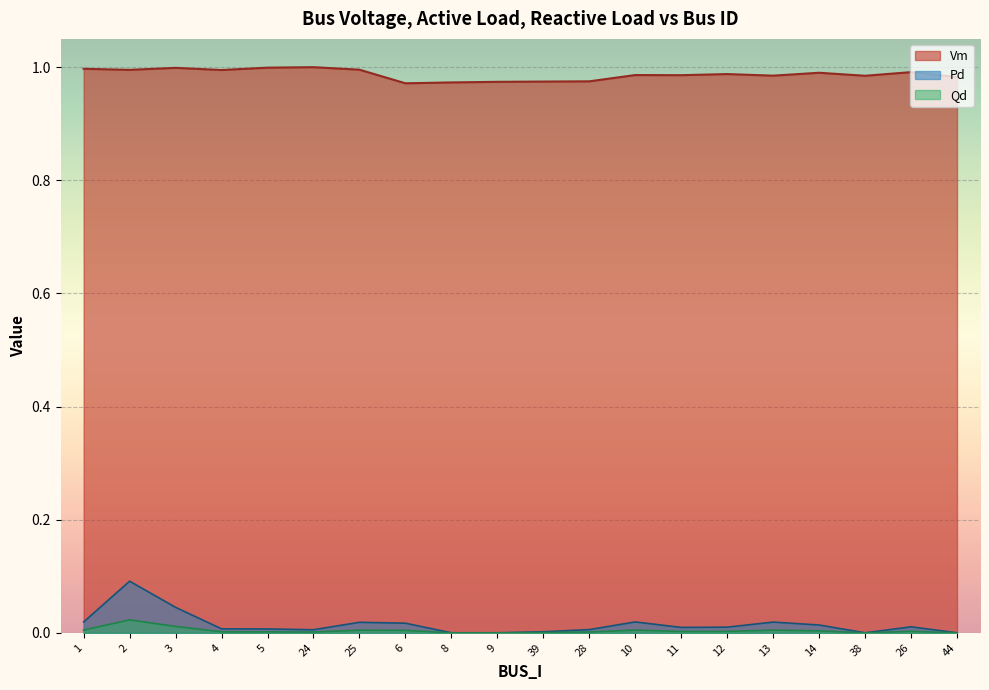

What is the sum of all Qd values?

0.1